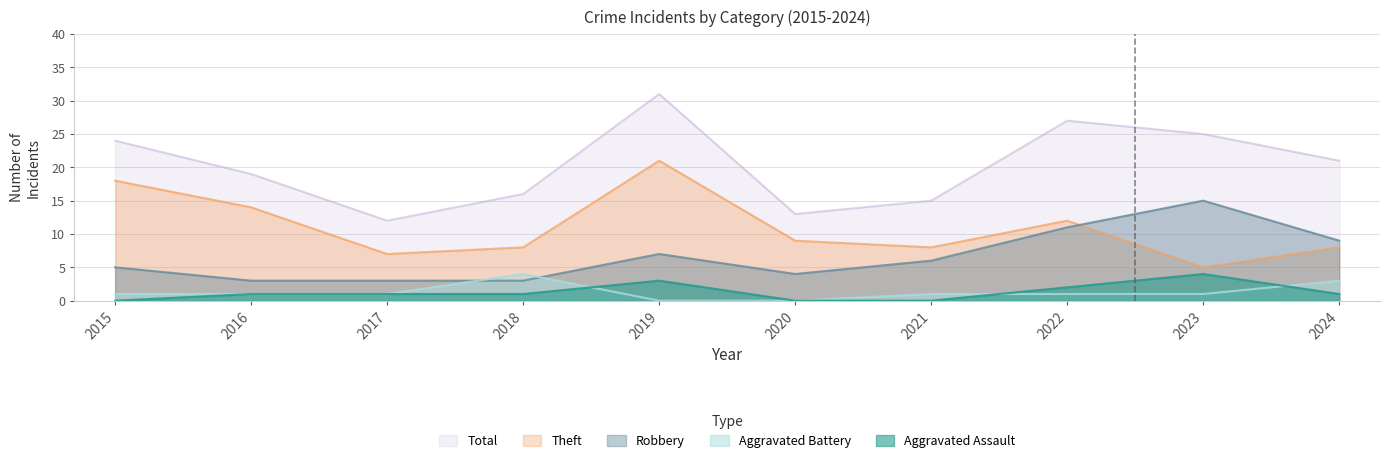

At how many categories does at least one series exceed 19?

5